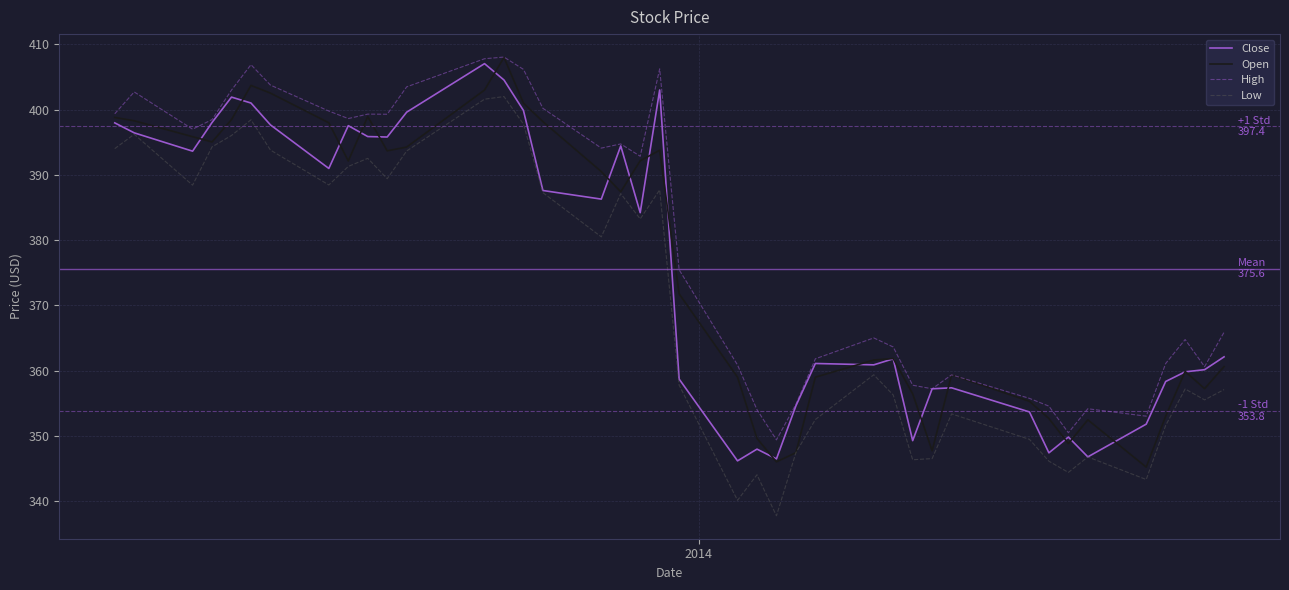

Which series has the largest total across all categories?

High